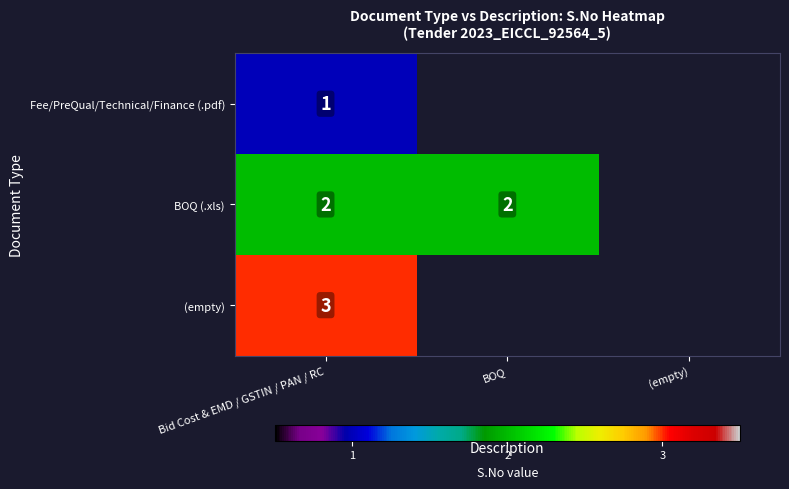

At Bid Cost & EMD / GSTIN / PAN / RC, list the series in order from smallest to largest.

Fee/PreQual/Technical/Finance (.pdf), BOQ (.xls), (empty)